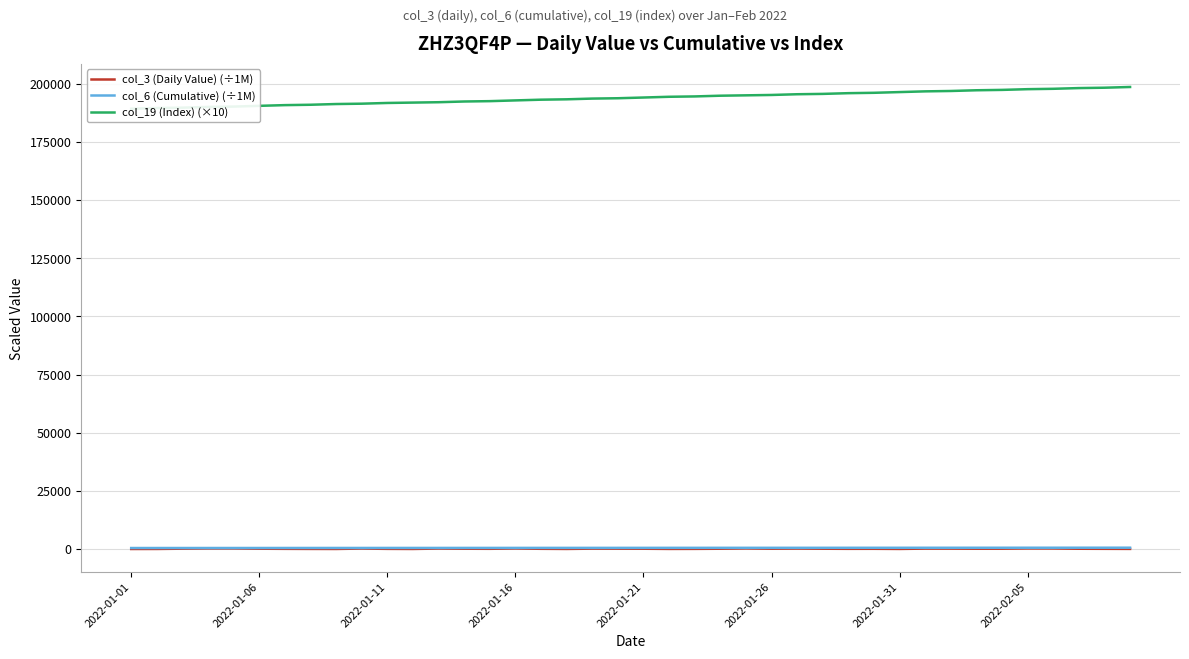

What is the difference between the col_3 (Daily Value) (÷1M) values at 32 and 26?

16.8